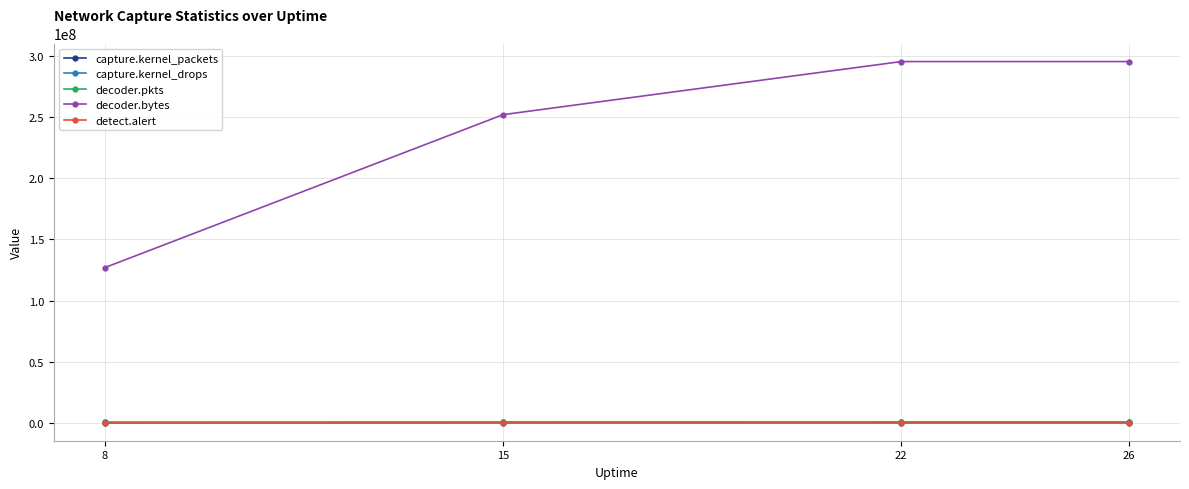

True or false: capture.kernel_packets and capture.kernel_drops cross at least once.

False